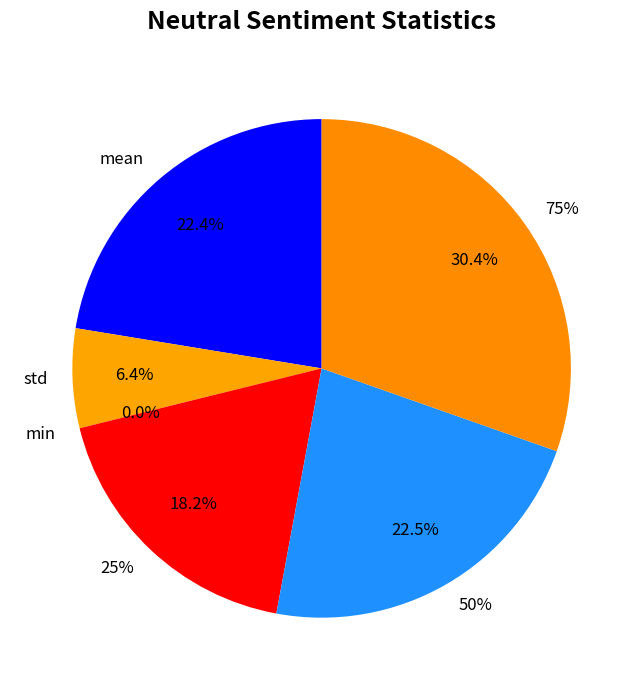

Which category has the smallest portion of the pie?

min